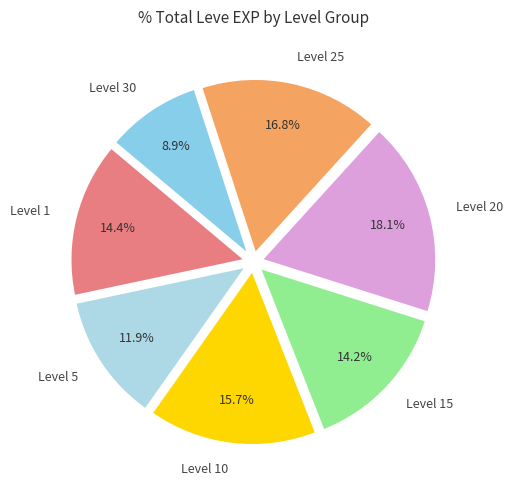

Is there a majority slice in this chart?

No